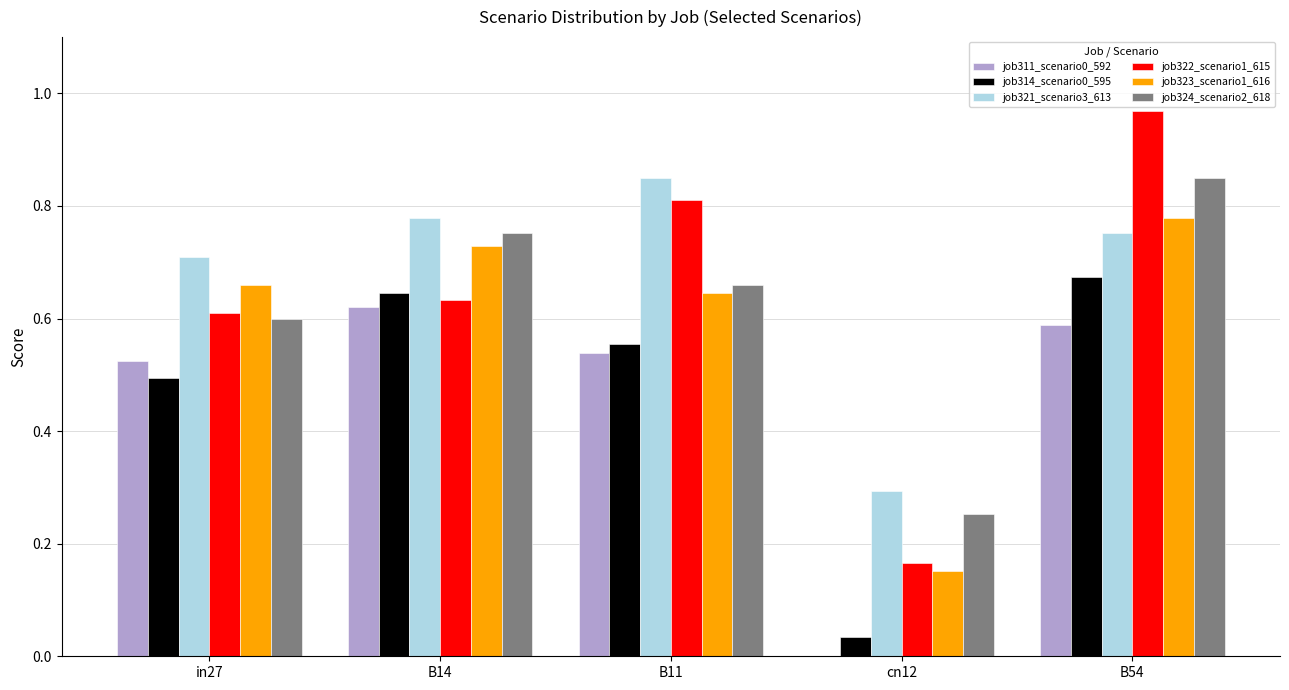

Which series has the largest total across all categories?

job321_scenario3_613